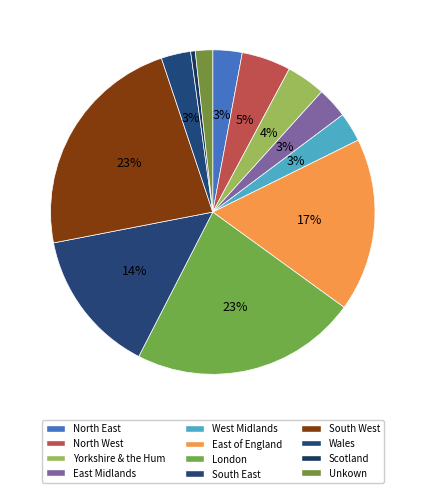

To the nearest percent, what percentage of the pie is South West?

23%